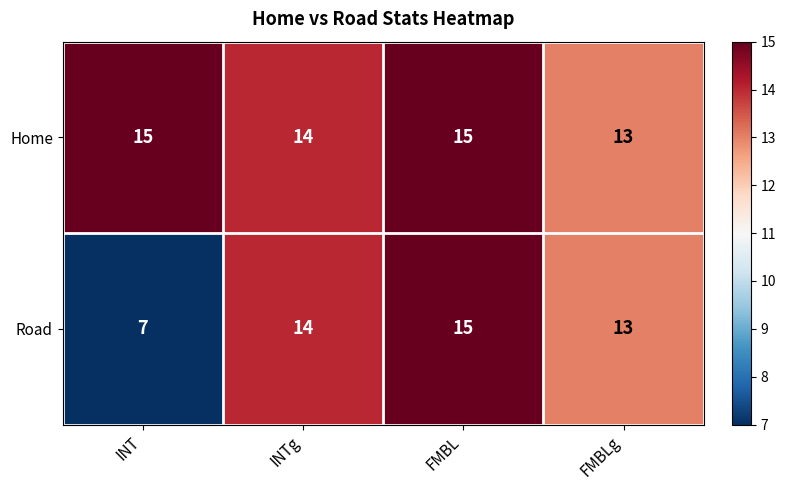

Count the number of data series in this chart.

2